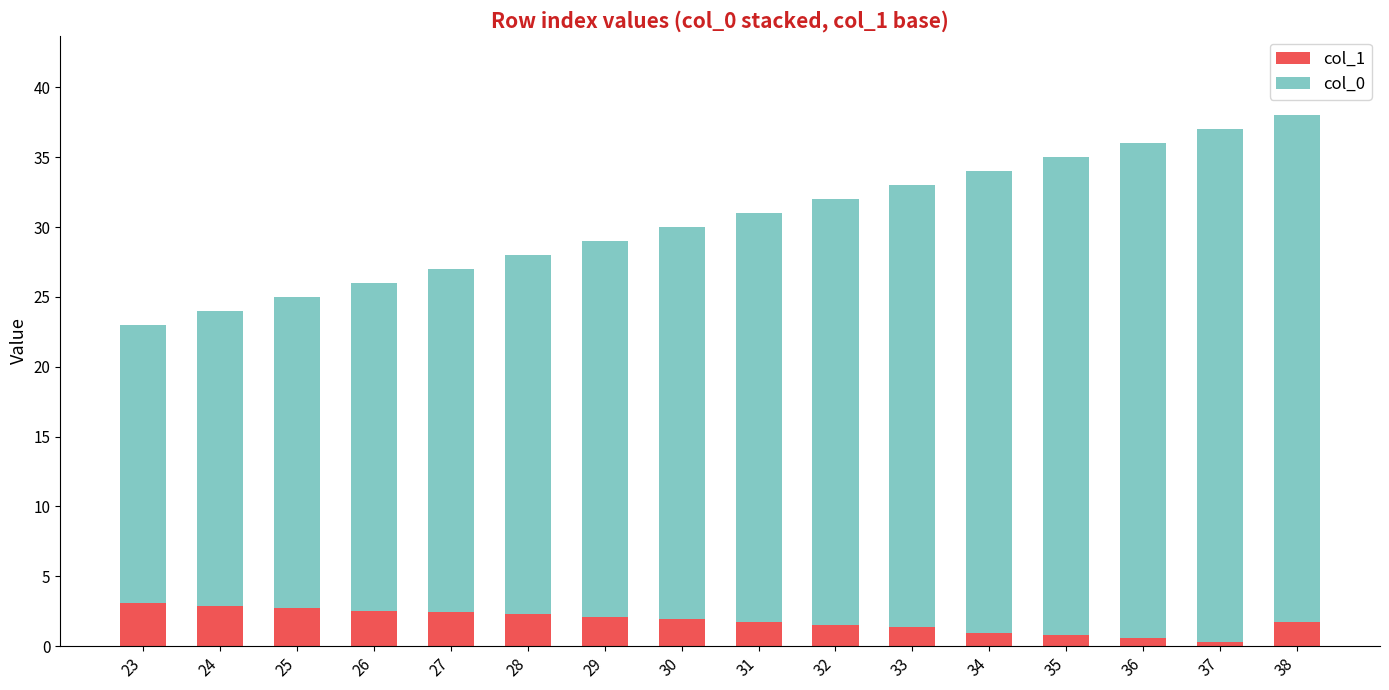

What is the value of the col_1 bar at the 12th from the left?

1.0